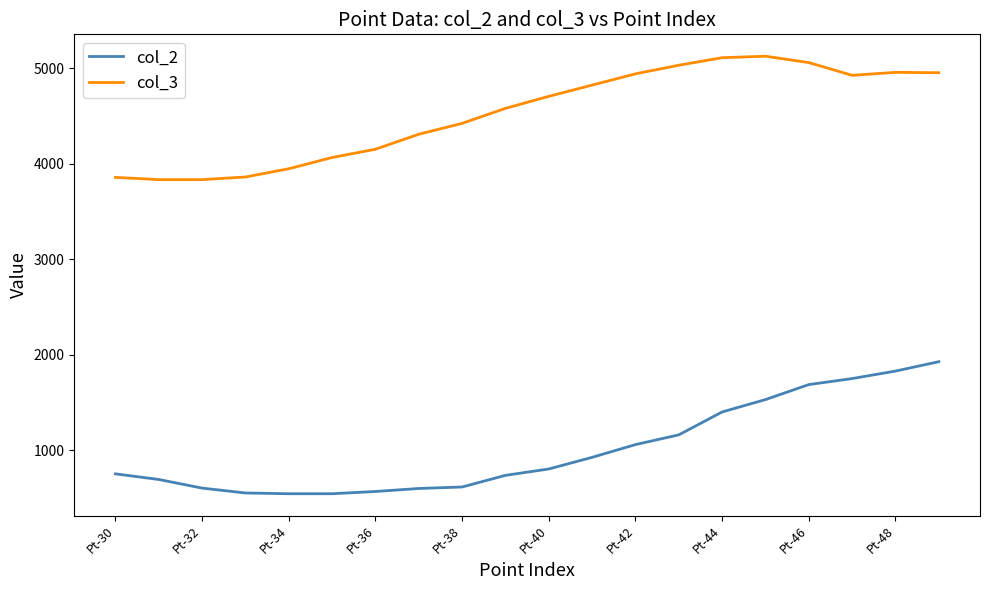

True or false: col_3 and col_2 cross at least once.

False